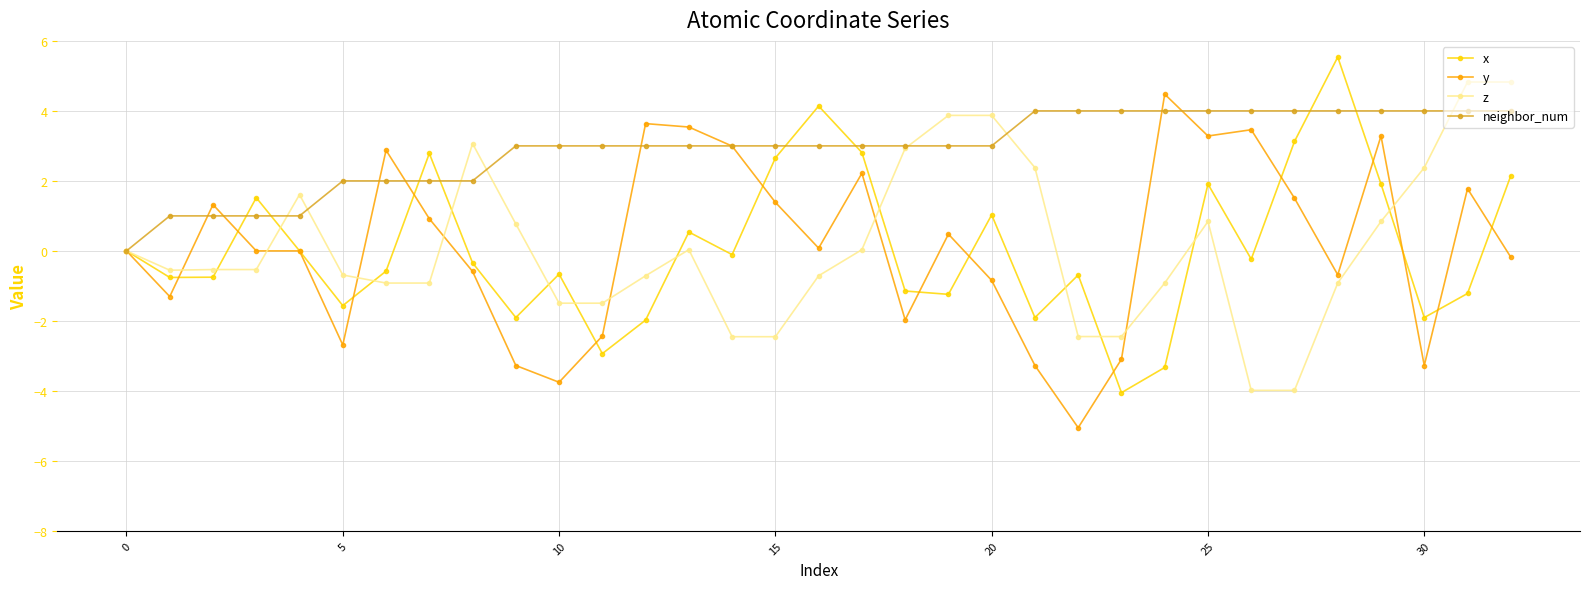

What is the minimum value shown in the chart?

-5.1